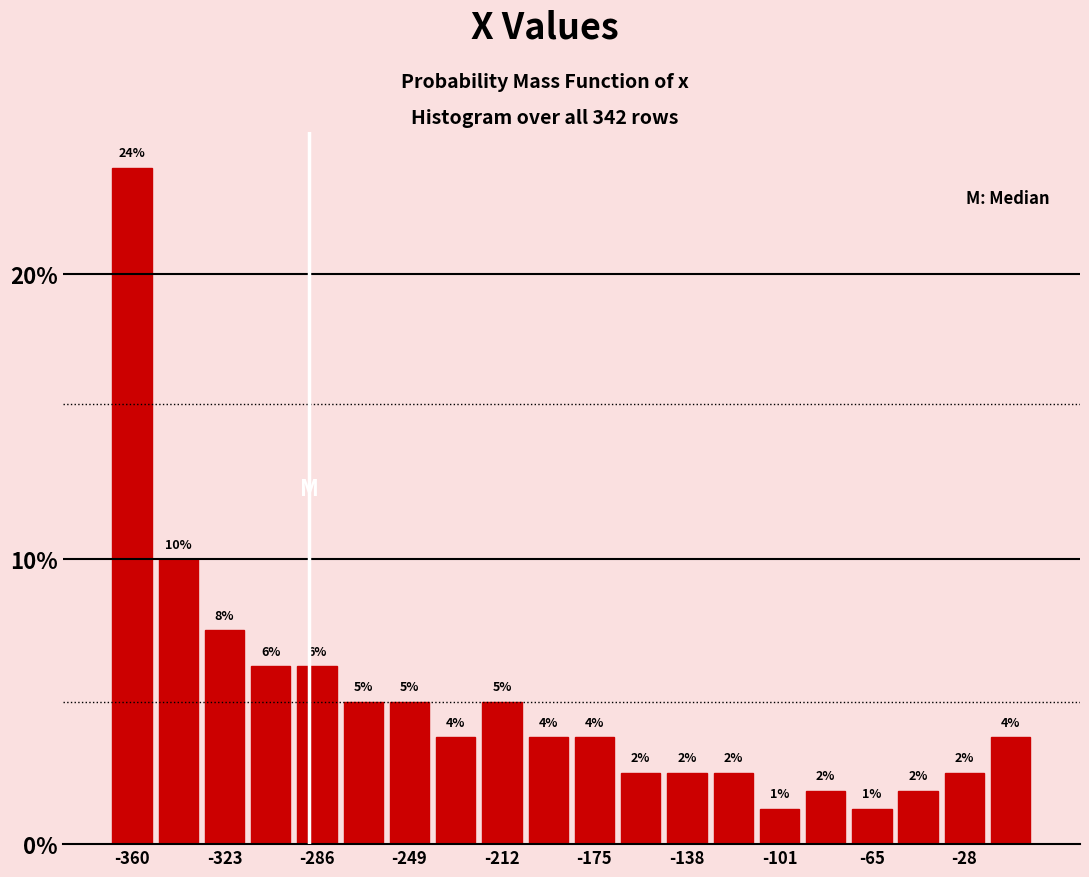

Around what value on the x-axis is the tallest bar? Give the approximate position of its centre, as read against the axis.

-360